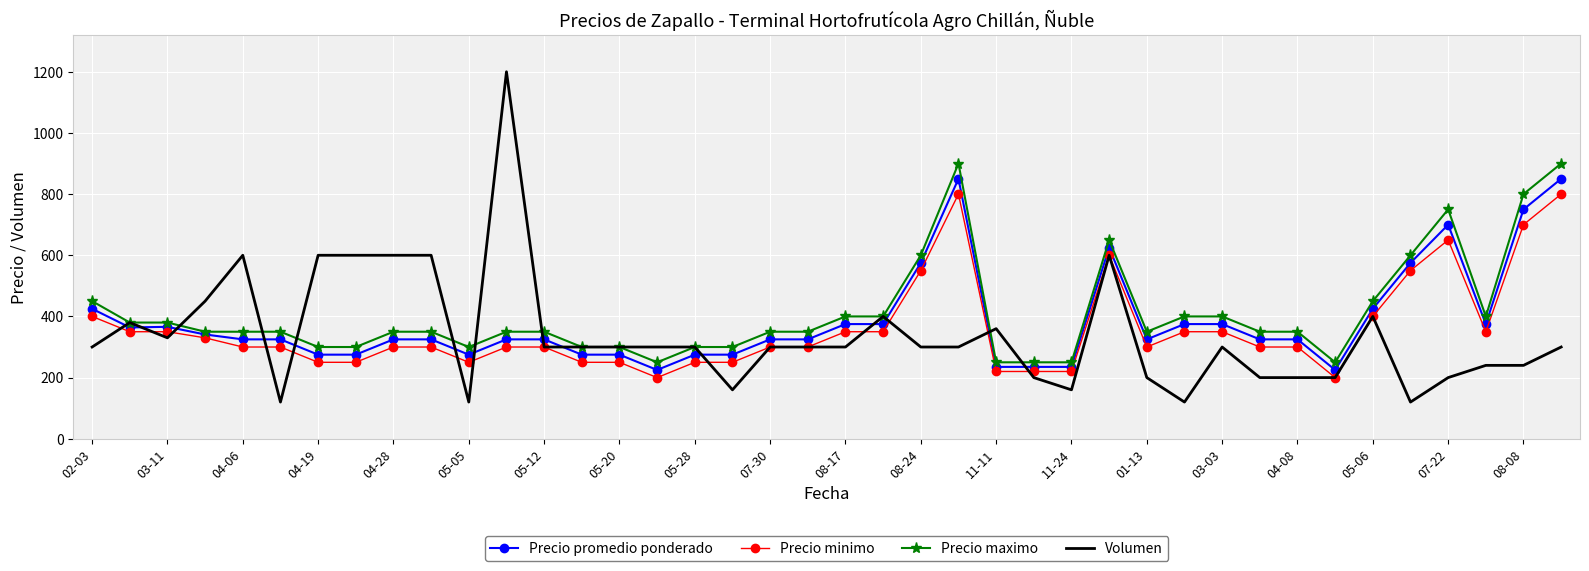

What is the maximum value for Volumen?

1200